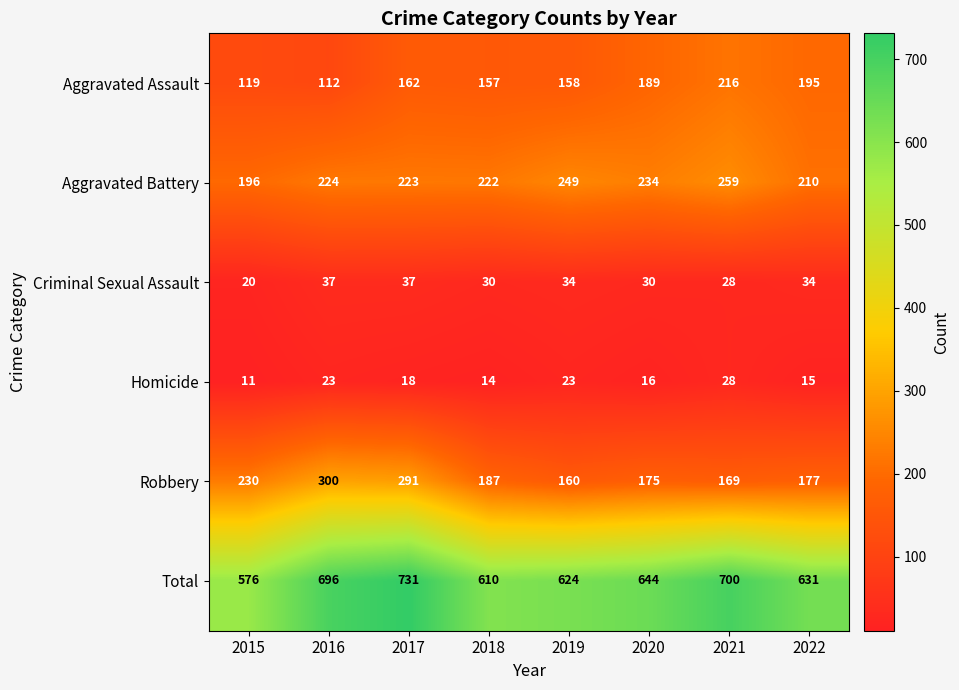

At how many categories does at least one series exceed 711?

1